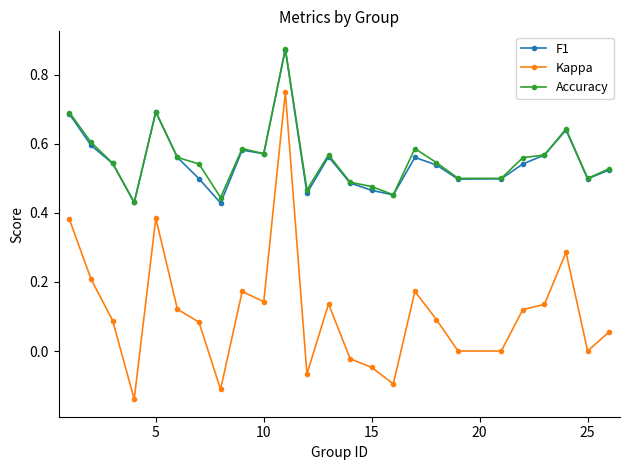

True or false: Accuracy has more than 0 interior local peaks.

True